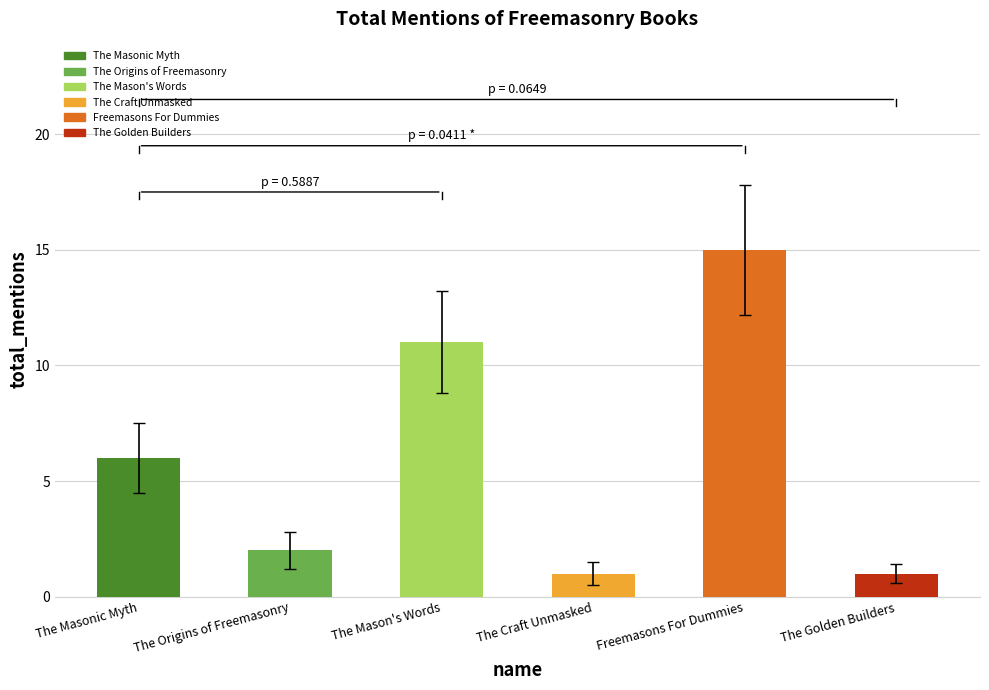

What is the sum of all values?

36